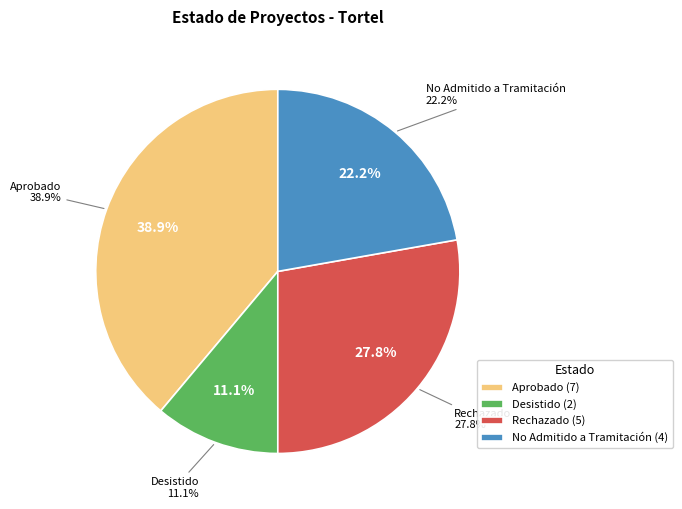

Does any single category account for the majority?

No